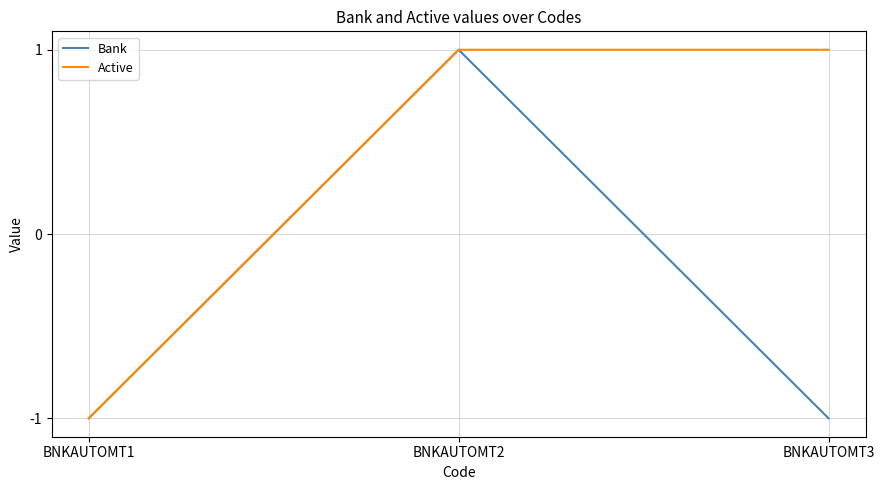

Rank the series by their average value, from lowest to highest.

Bank, Active